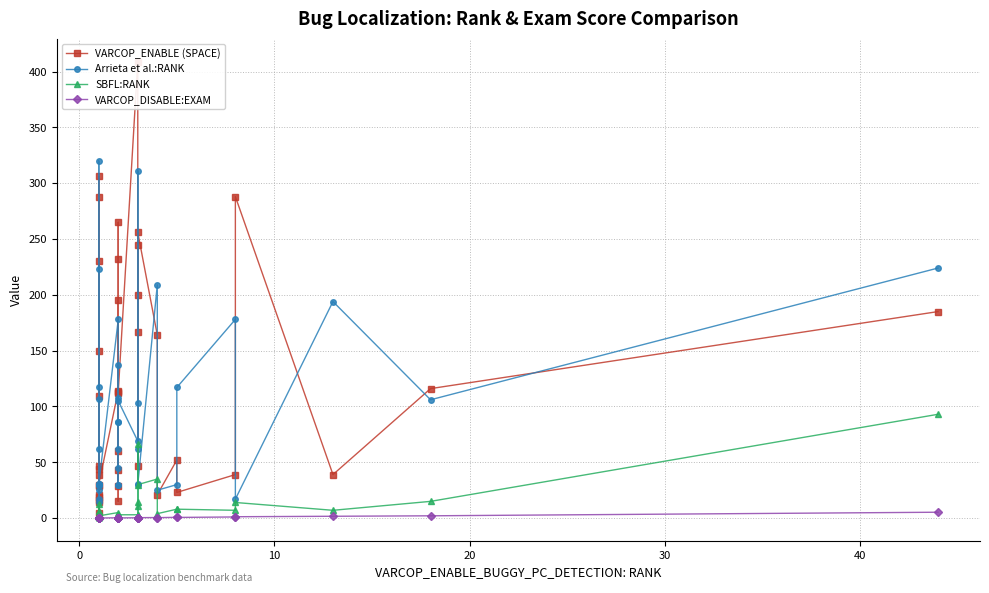

What is the value of the VARCOP_ENABLE (SPACE) point at the 17th from the left?

60.0